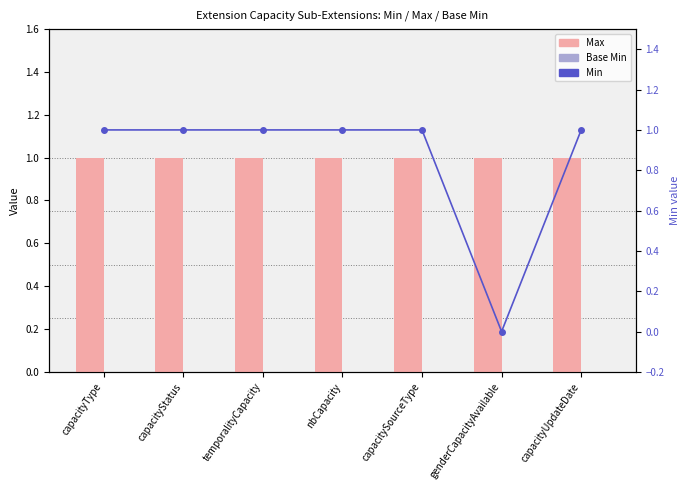

At capacitySourceType, list the series in order from smallest to largest.

Base Min, Max, Min